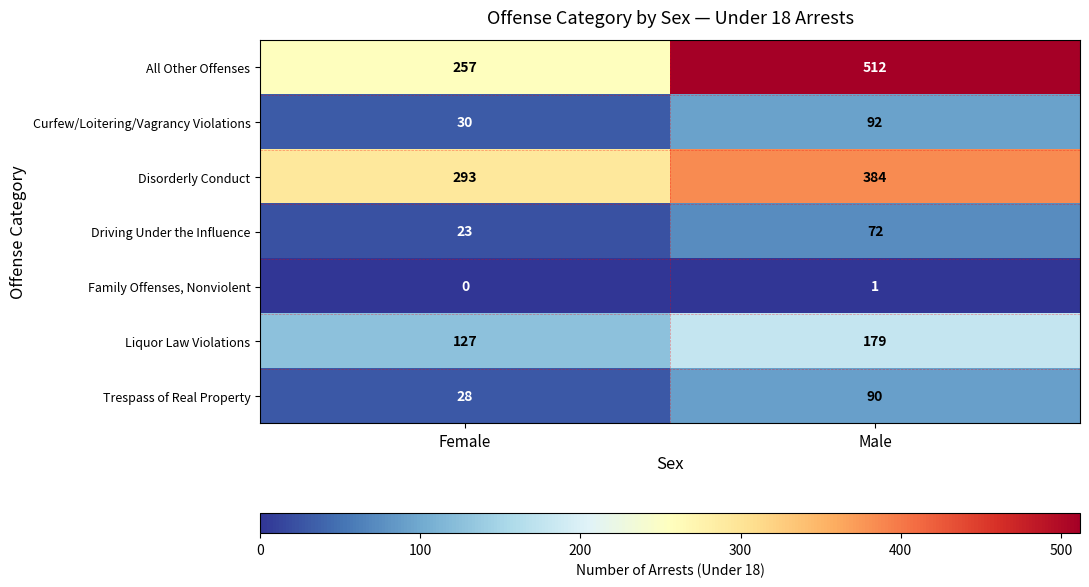

What is the total value across all series at Male?

1330